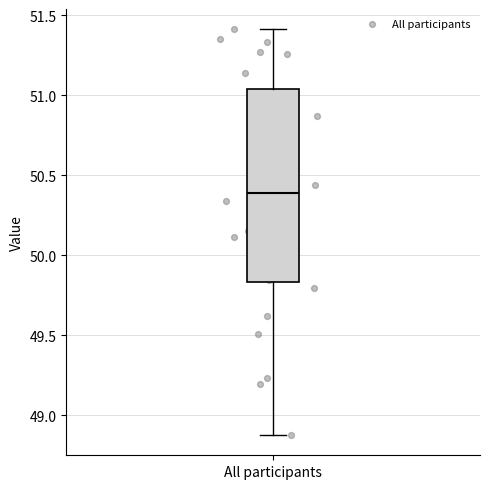

Read this box plot against the y-axis: the position of the median line, the range covered by the box, and the ends of both whiskers. The values are not printed on the chart, so give them approximately, as read against the axis.

median 50.40, box 49.85 to 51.05, whiskers 48.90 to 51.40